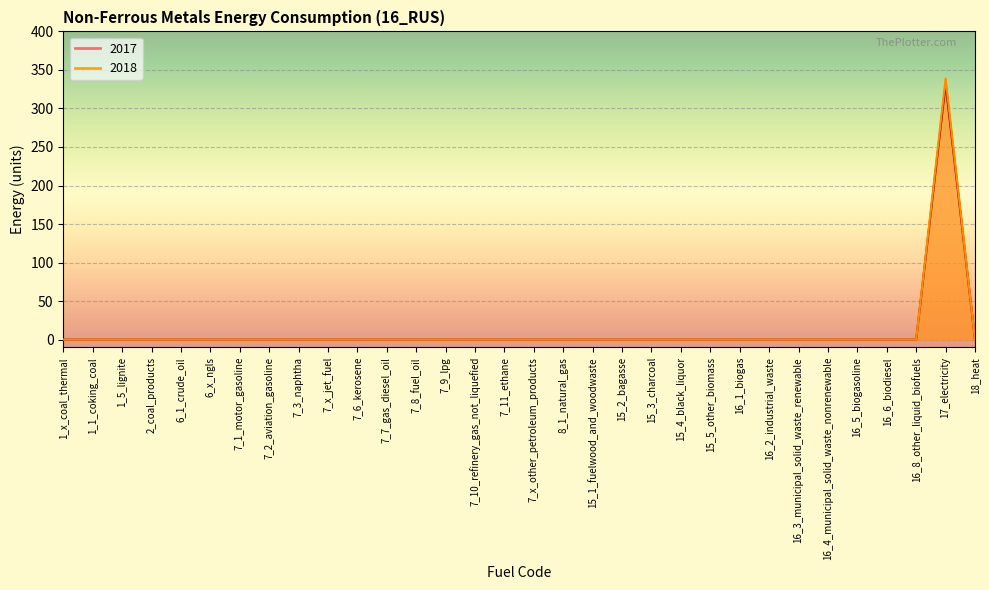

How many values in 2017 are above zero?

1